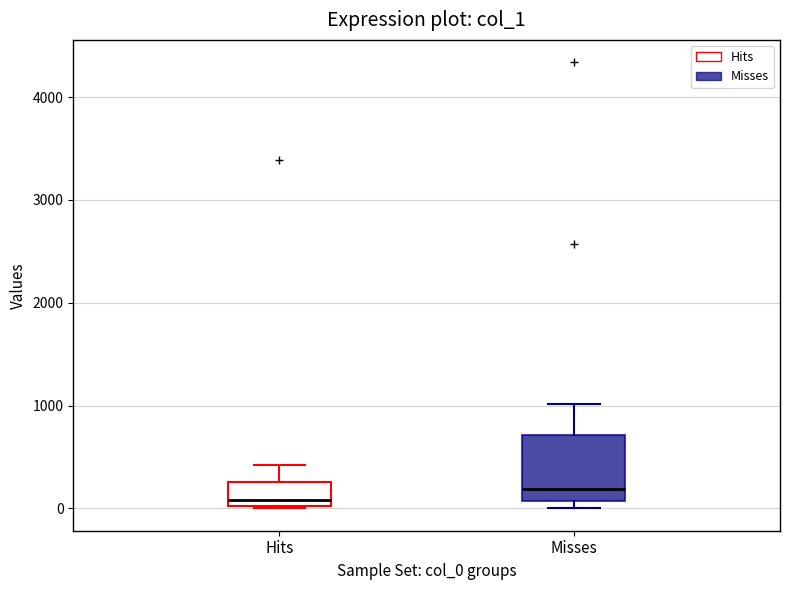

Reading left to right, read every box against the y-axis: the position of its median line, the range the box covers, and the ends of its whiskers. The values are not printed on the chart, so give them approximately, as read against the axis.

Hits: median 100, box 0 to 300, whiskers 0 to 400
Misses: median 200, box 100 to 700, whiskers 0 to 1000